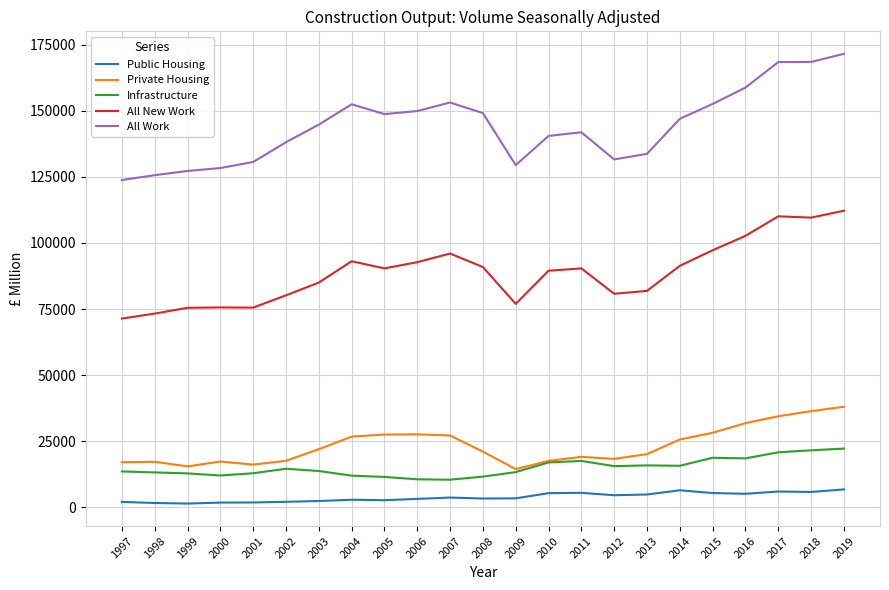

Rank the series at 2007 from highest to lowest value.

All Work, All New Work, Private Housing, Infrastructure, Public Housing